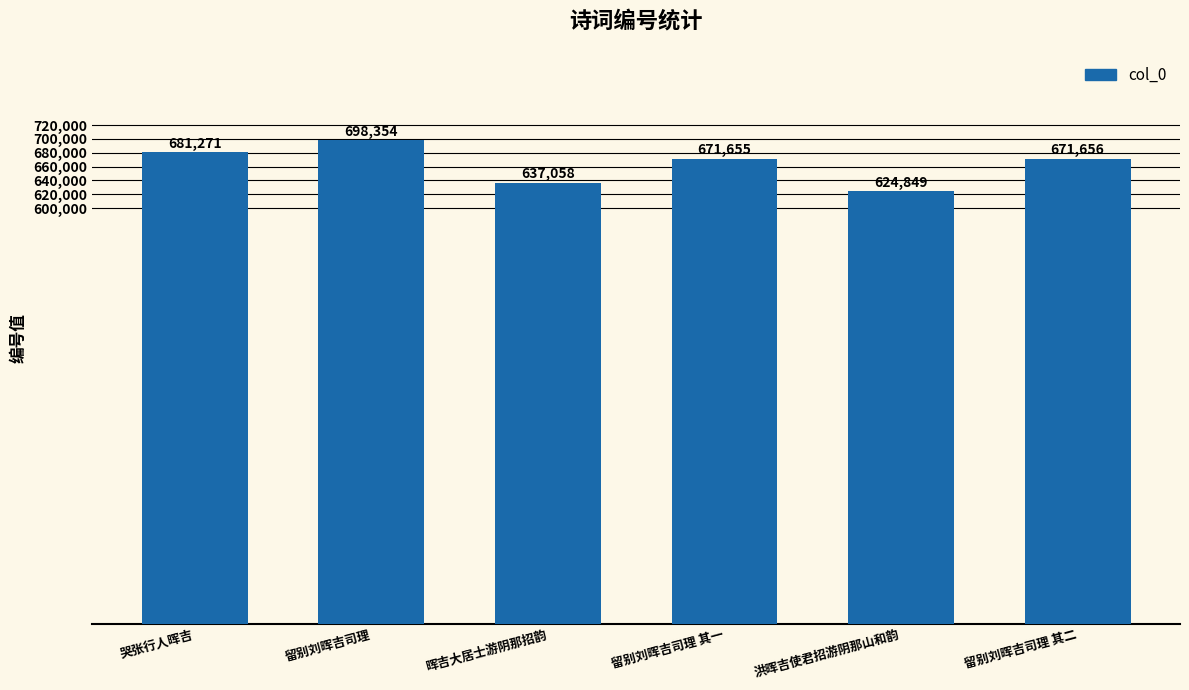

Are the bars grouped side by side (vs. stacked)?

No